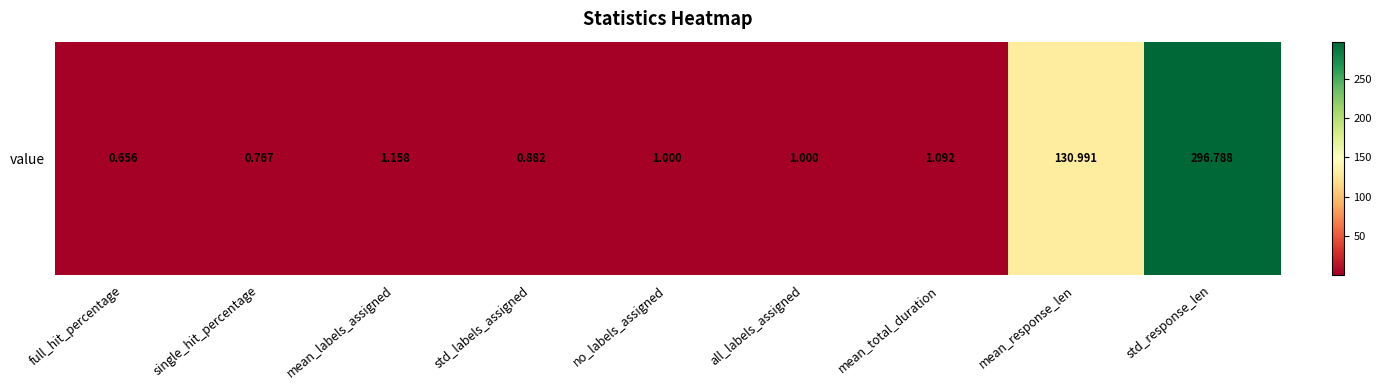

Which has a higher value, single_hit_percentage or mean_labels_assigned?

mean_labels_assigned